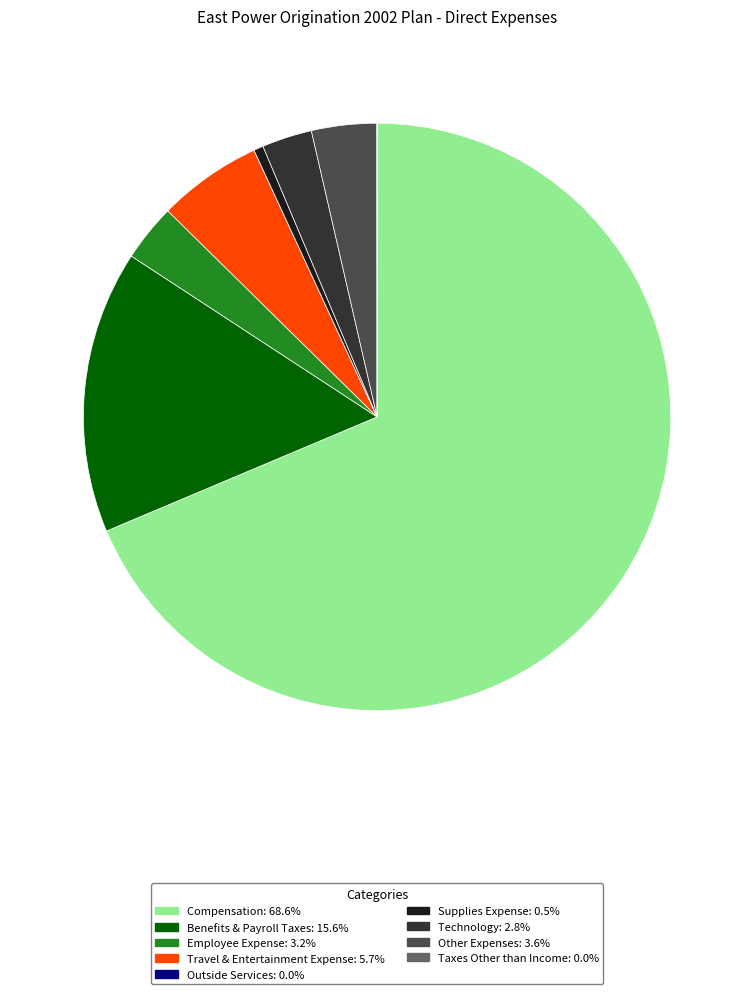

Is there any slice that represents more than half of the pie?

Yes